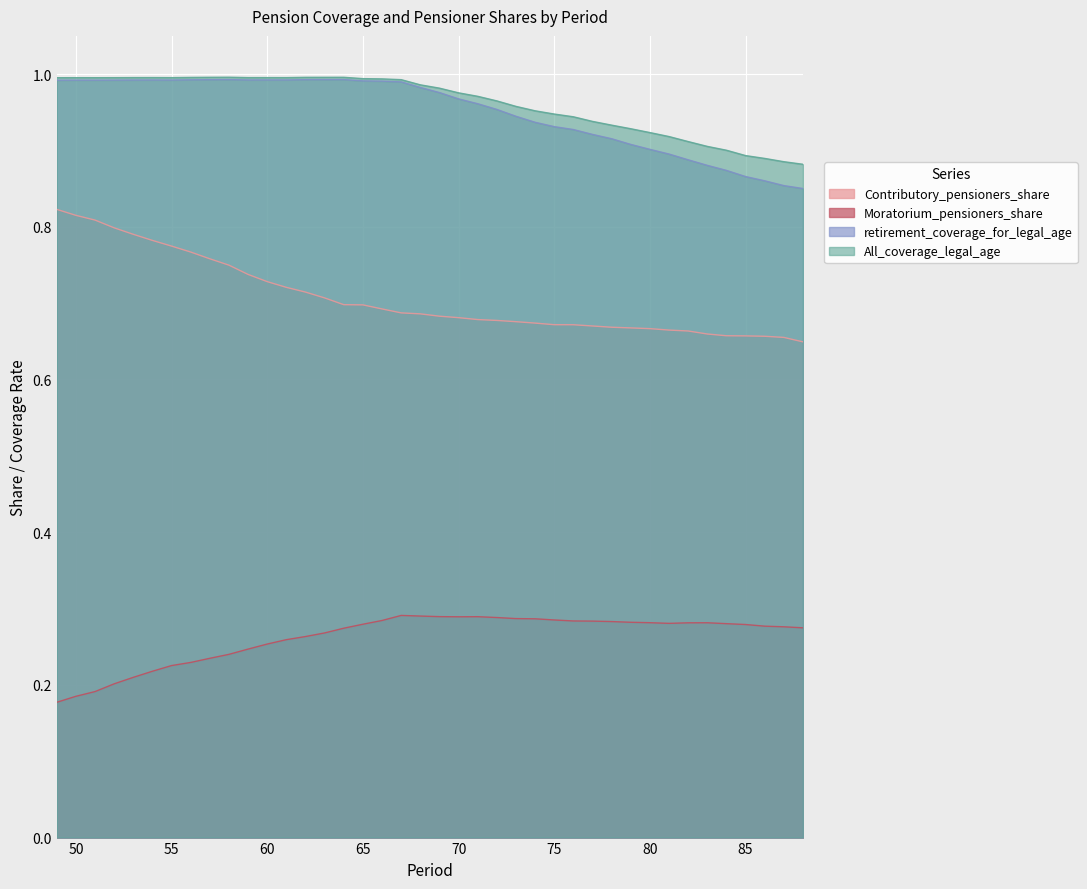

Does the chart display data point markers on the line(s)?

No